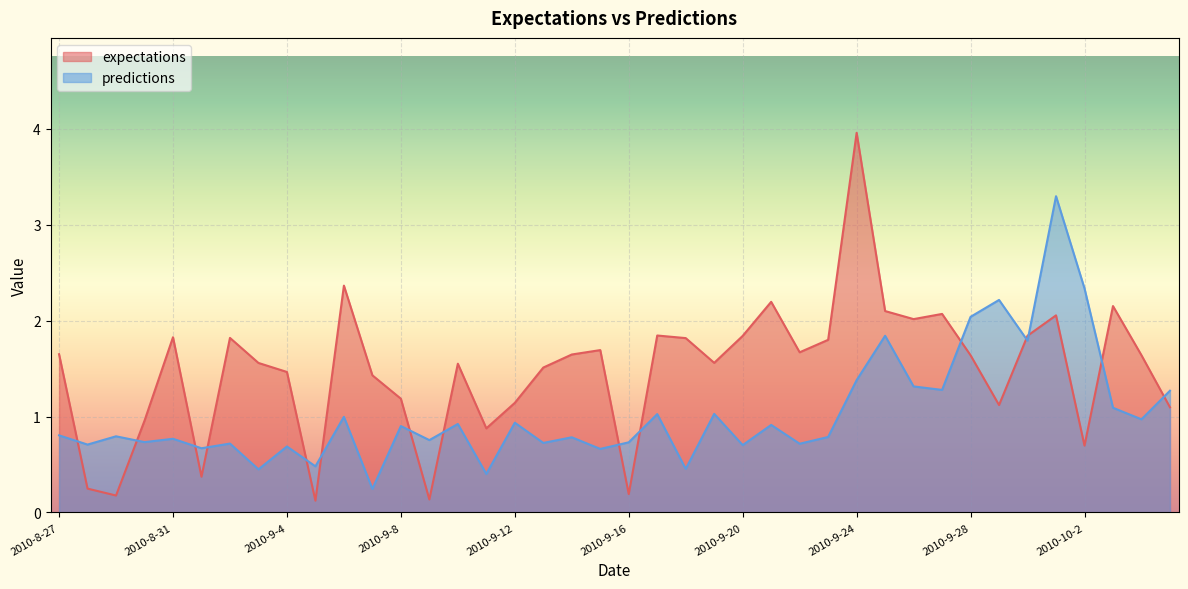

What is the value of the expectations point at the 28th from the left?

1.8